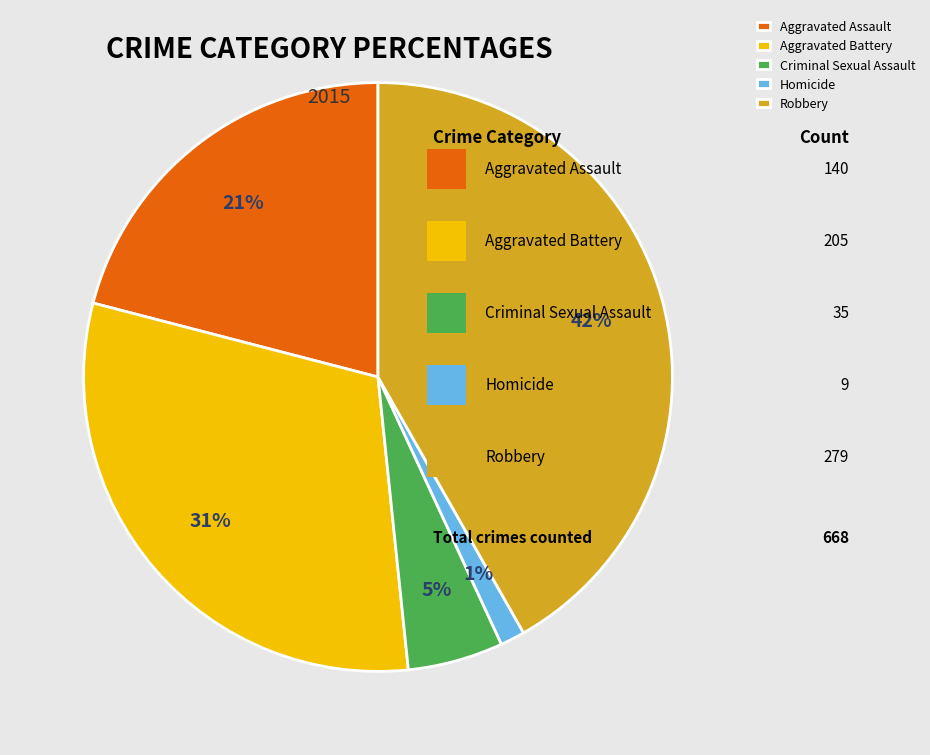

Combined, do Aggravated Battery and Aggravated Assault account for over 50%?

Yes